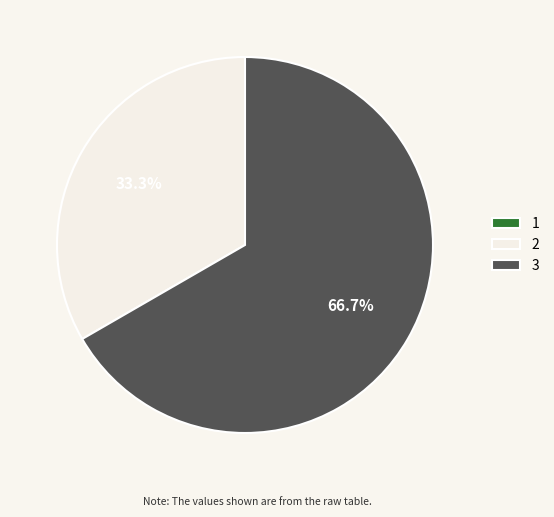

What percentage is NOT represented by 3?

33.3%